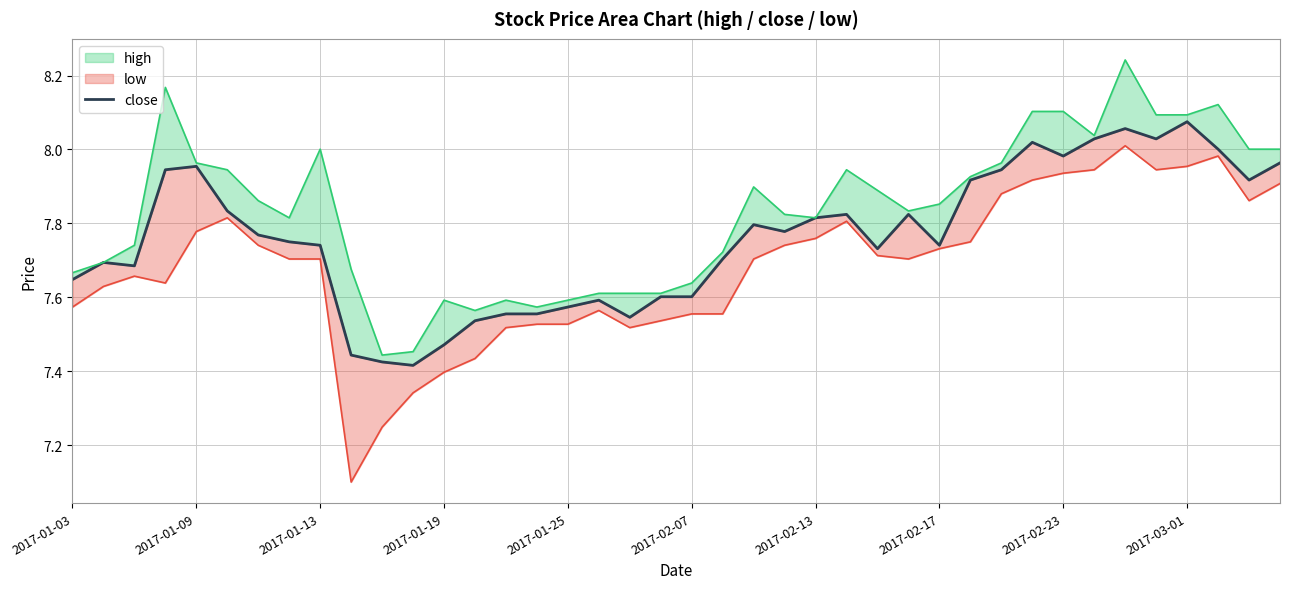

List the labels in order of value, smallest first.

11, 10, 2017-03-01, 12, 13, 18, 14, 15, 16, 17, 19, 20, 2017-01-03, 2017-01-13, 2017-01-09, 21, 26, 2017-02-23, 28, 2017-02-17, 2017-02-13, 23, 22, 24, 25, 27, 2017-02-07, 29, 38, 2017-01-19, 30, 2017-01-25, 39, 32, 37, 31, 33, 35, 34, 36